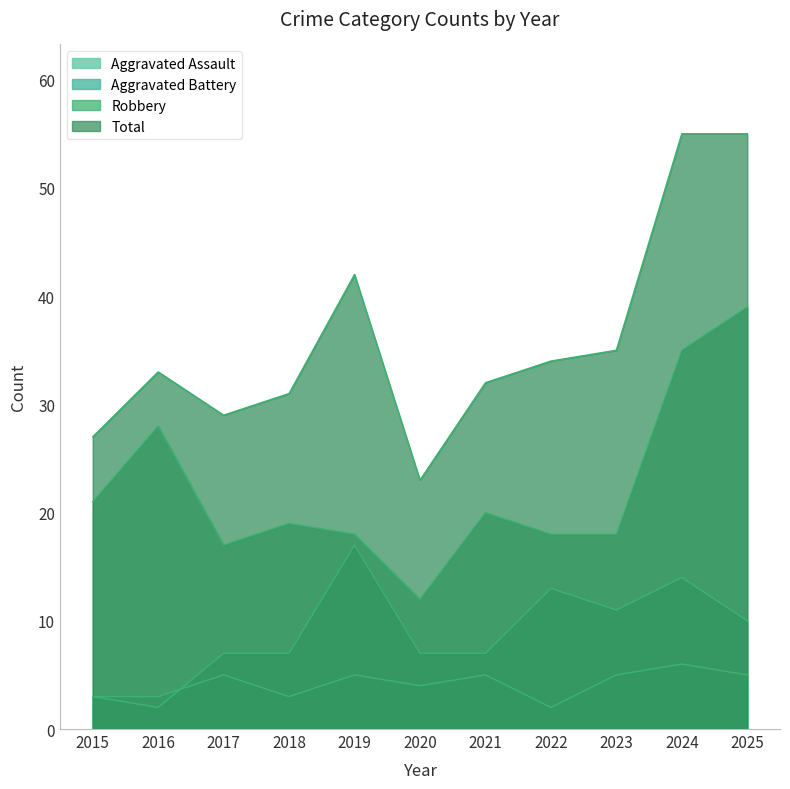

List the labels in order of Aggravated Battery value, smallest first.

2016, 2015, 2017, 2018, 2020, 2021, 2025, 2023, 2022, 2024, 2019